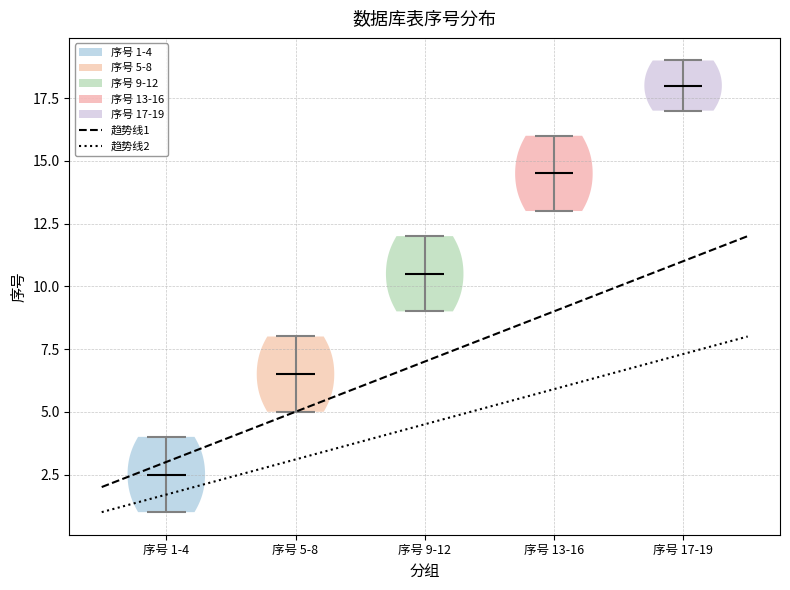

Which violin has the lowest median line?

序号 1-4